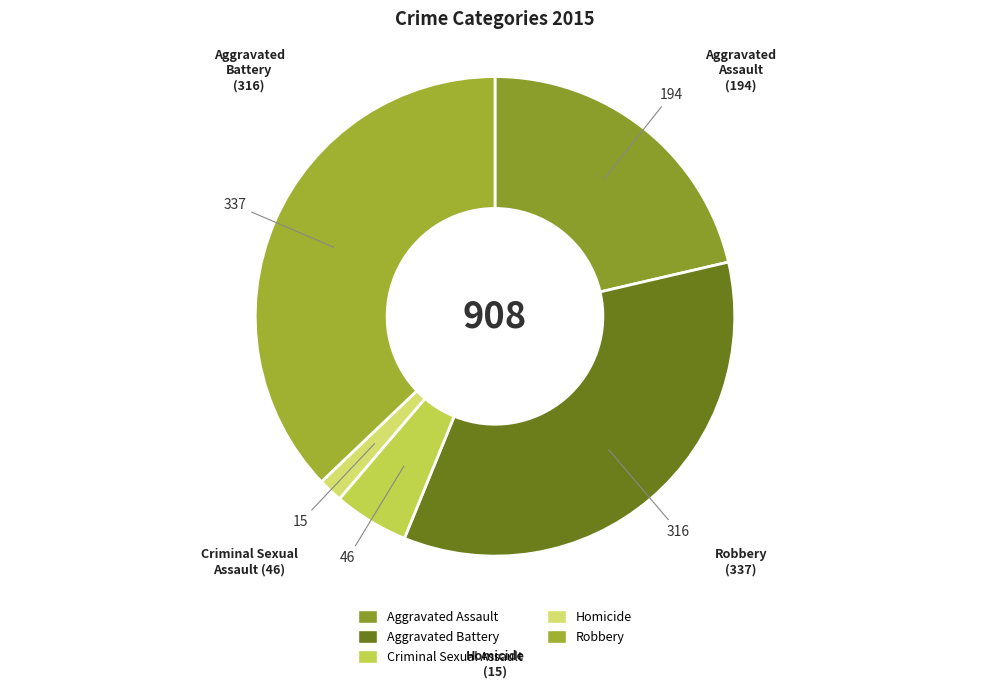

Which slice is the largest?

Robbery